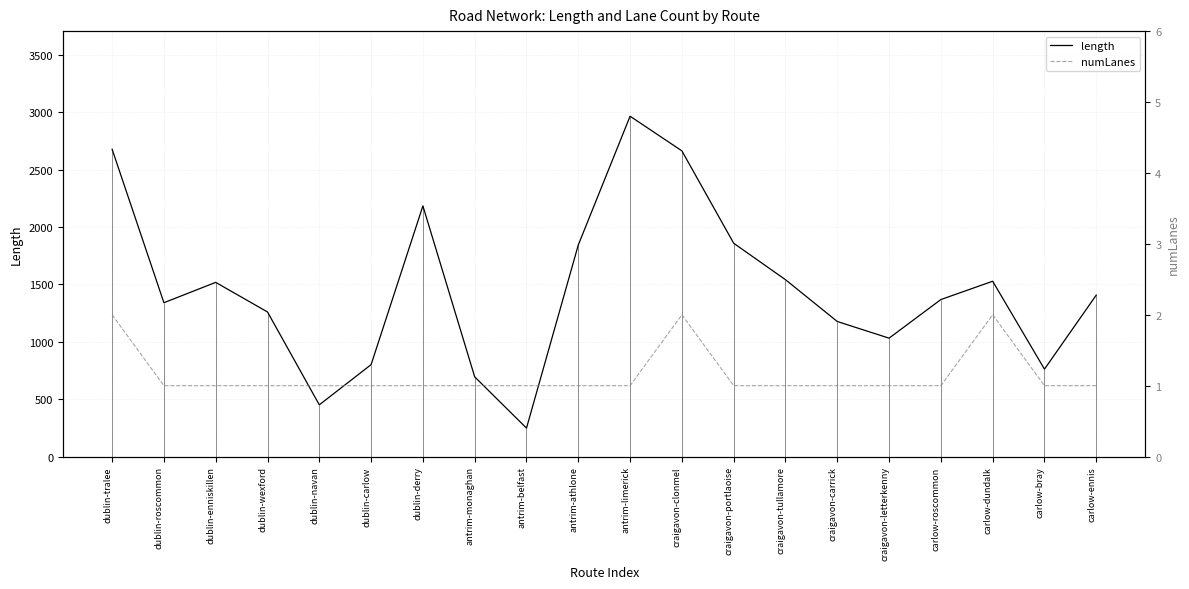

At which category does length reach its first local valley?

dublin-roscommon